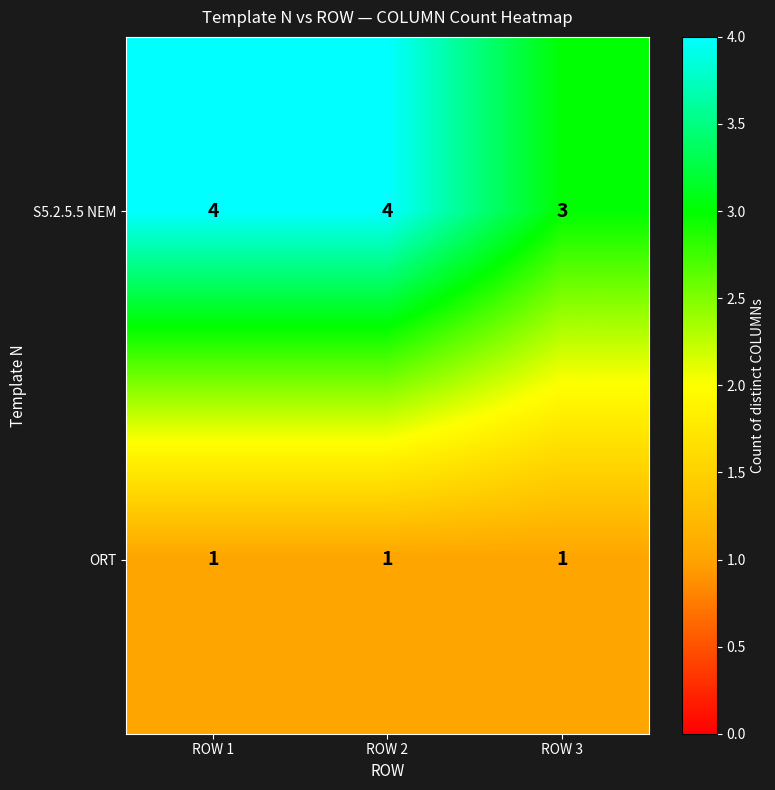

True or false: S5.2.5.5 NEM has a value of 4 at ROW 1.

True